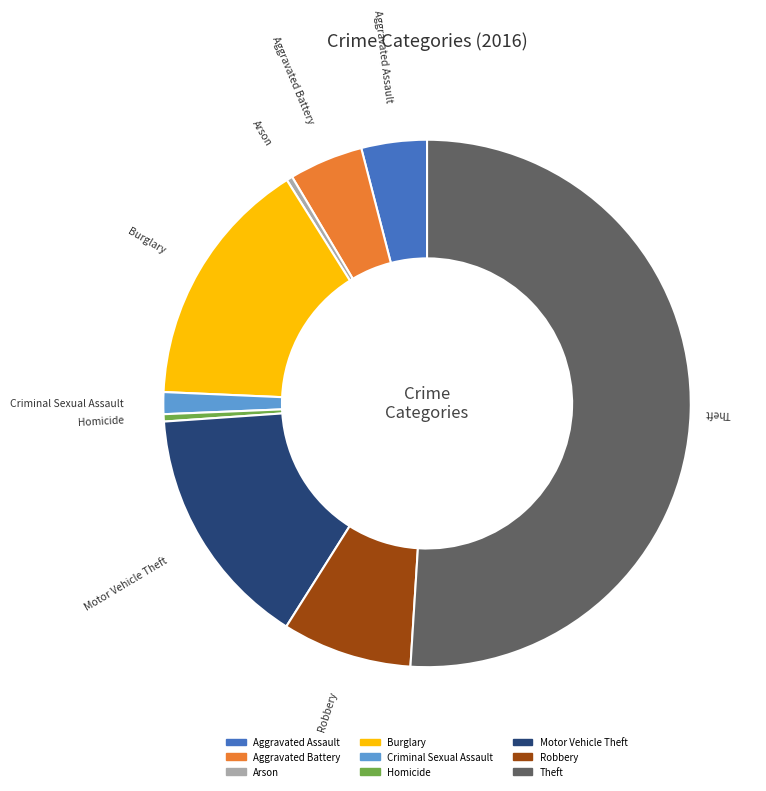

Which category has the biggest portion of the pie?

Theft